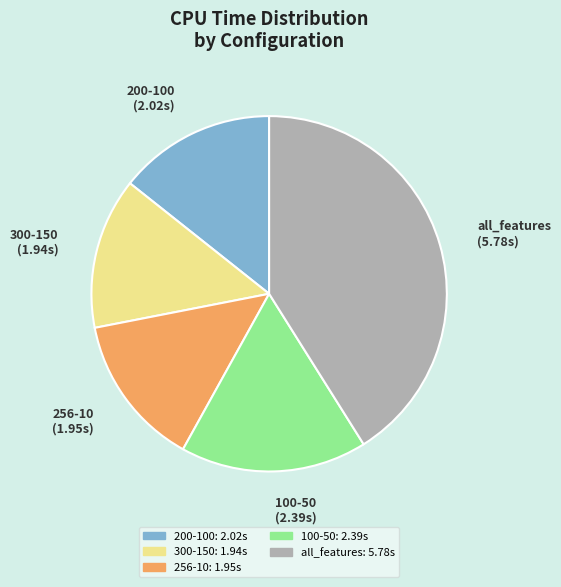

Is the sum of 256-10 and 100-50 greater than half?

No